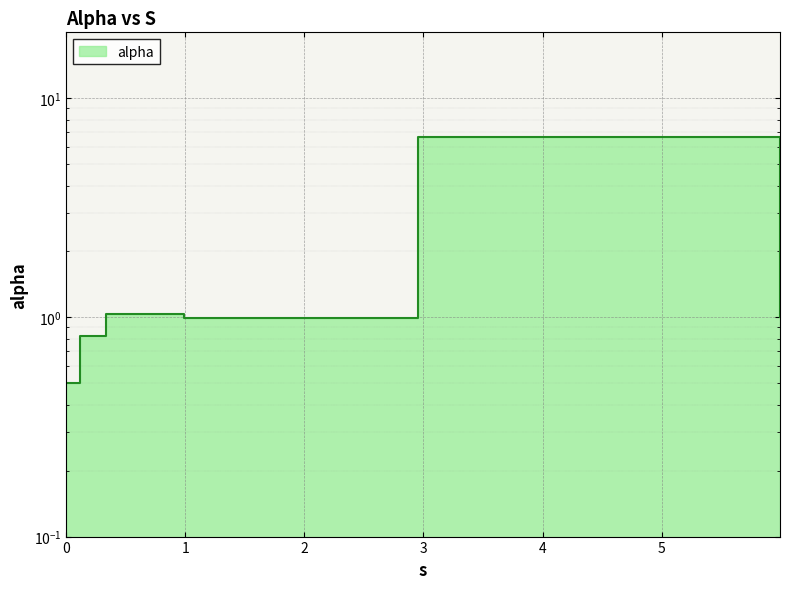

Count the number of values greater than 1.

2